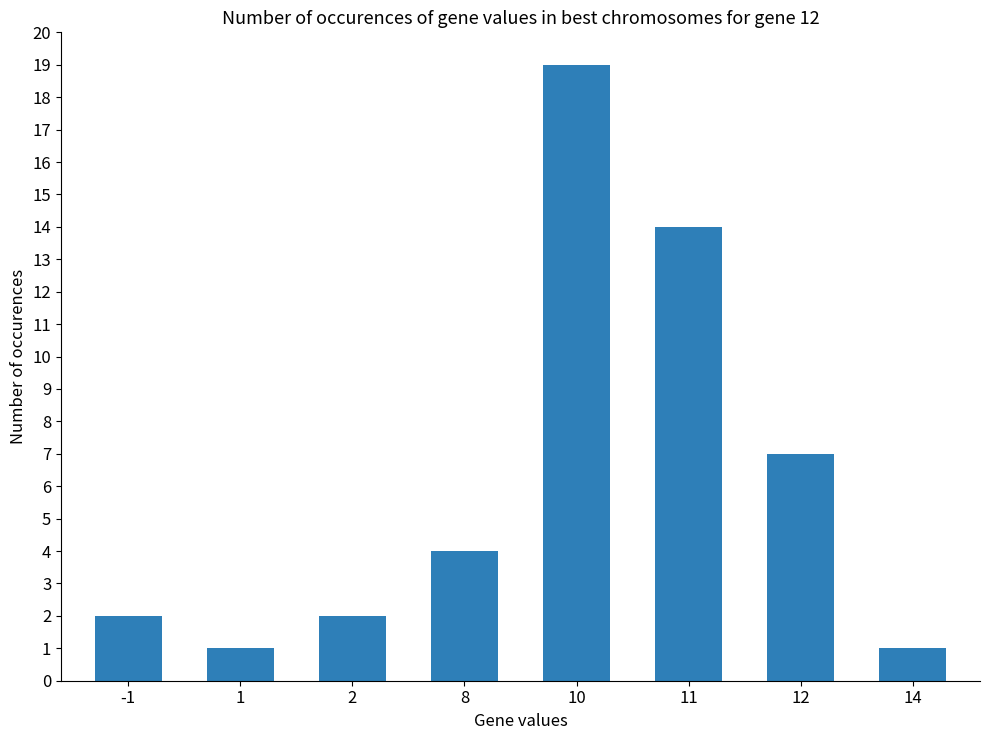

What is the change in value from 1 to 8?

+3